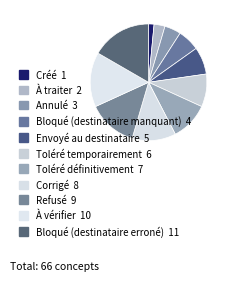

Count the number of slices in the pie.

11